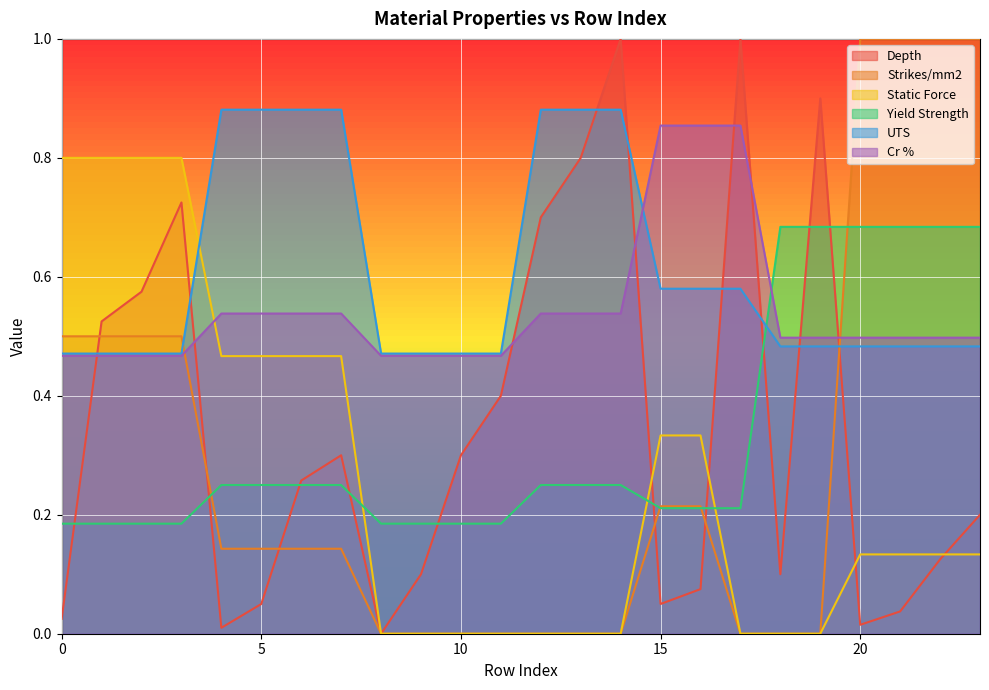

What value does the UTS series have at 2?

0.5